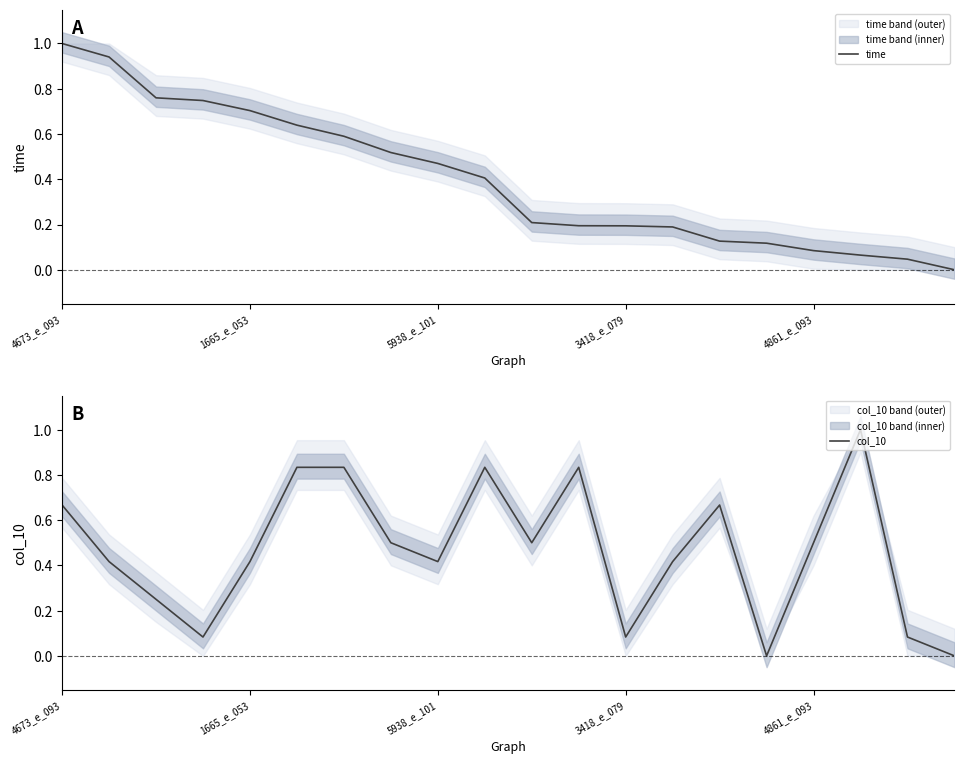

Which category has the lowest value in the time series?

19